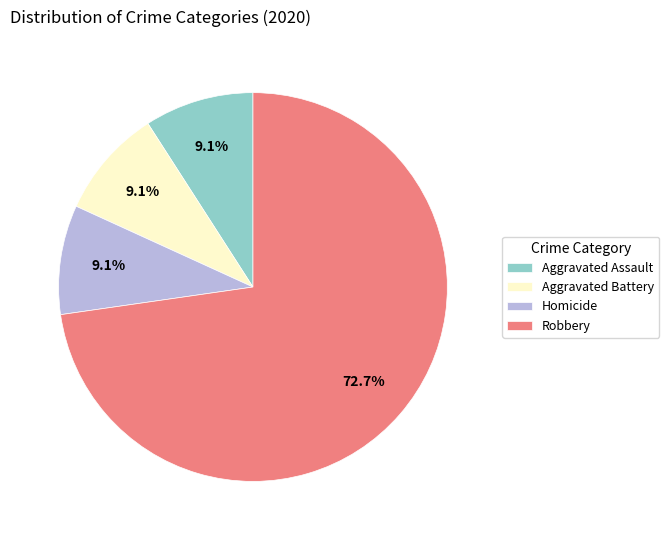

Which slice is the largest?

Robbery